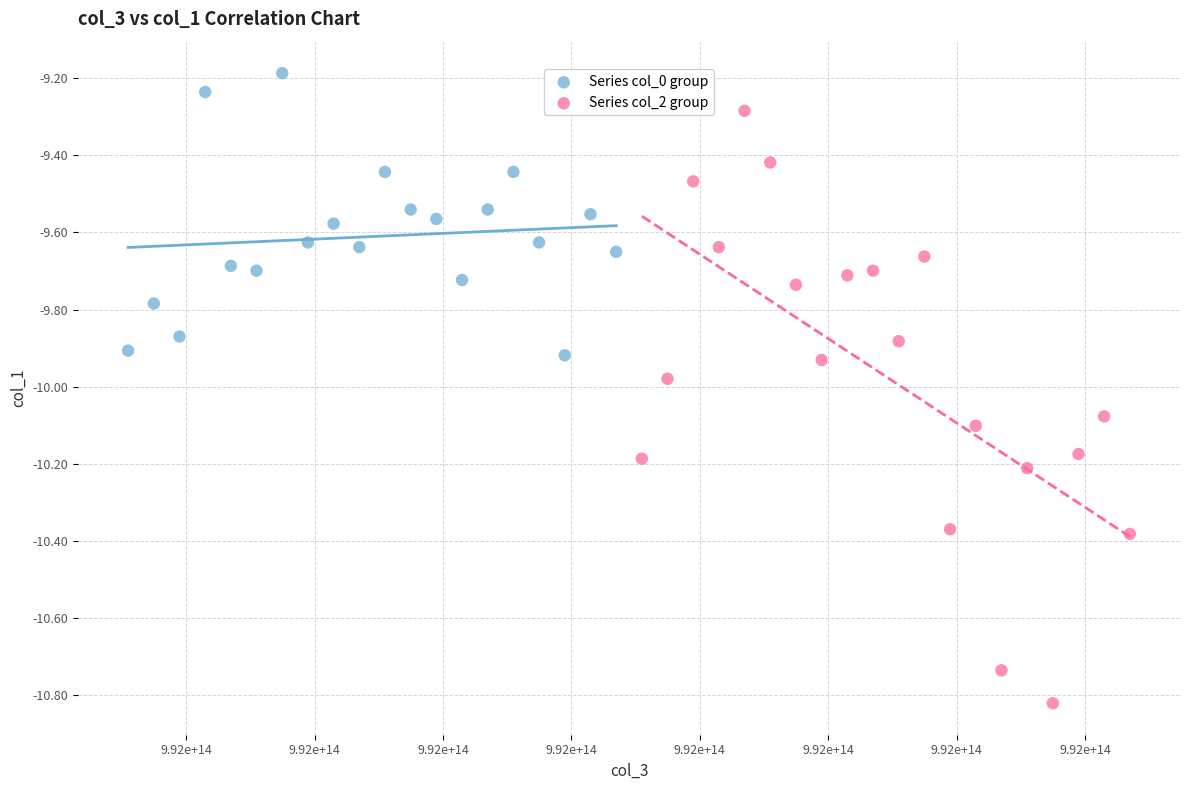

Which series reaches the maximum Y coordinate?

Series col_0 group